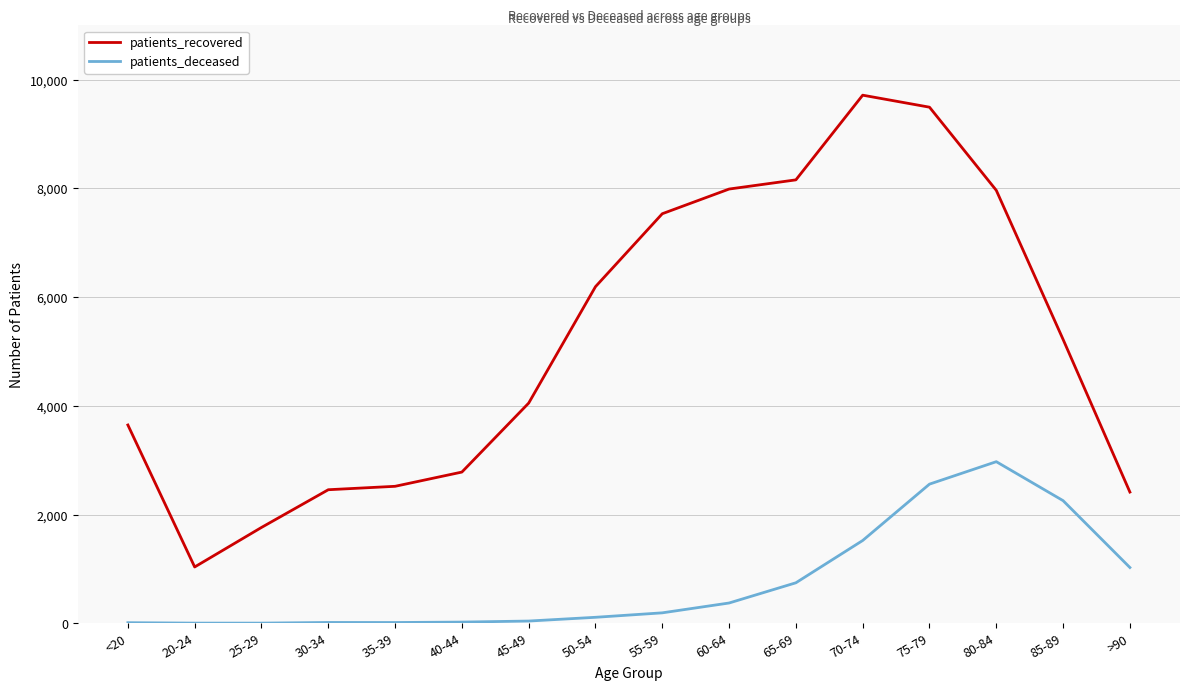

What is the average value of the patients_recovered series?

5184